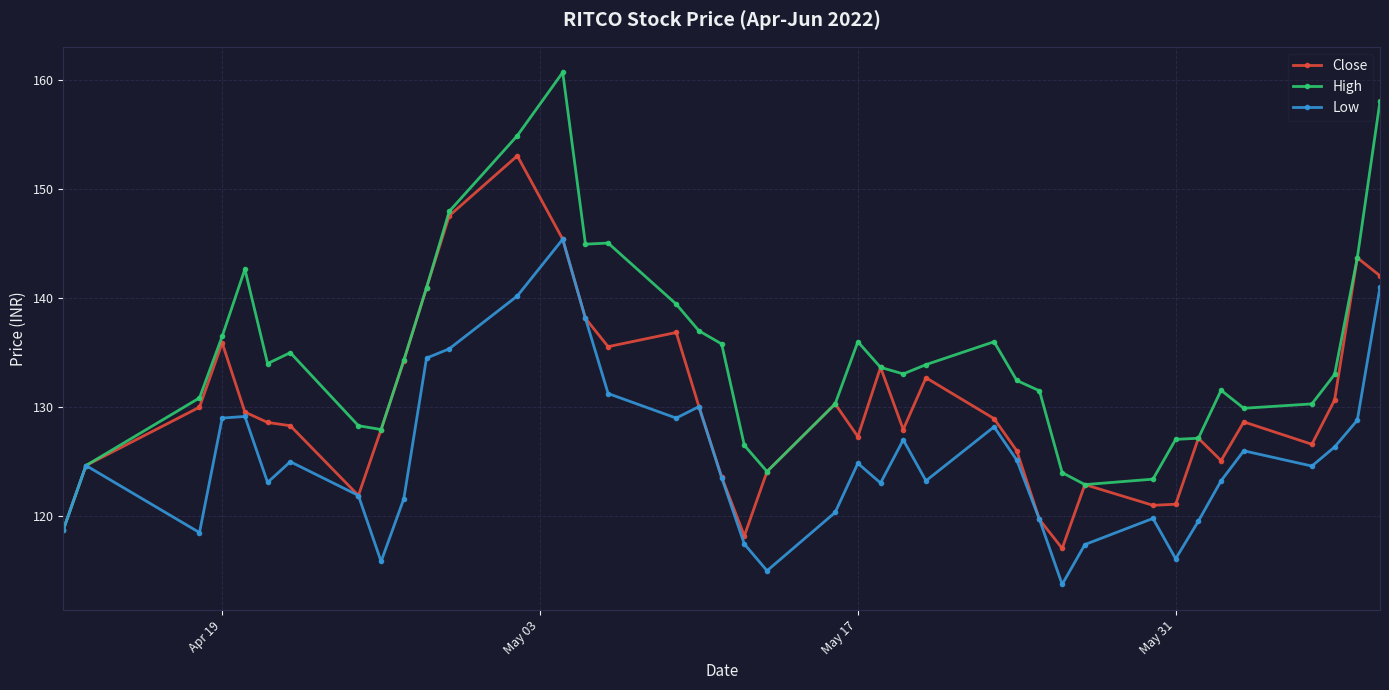

What is the value of the Close point at the 31st from the left?

122.9